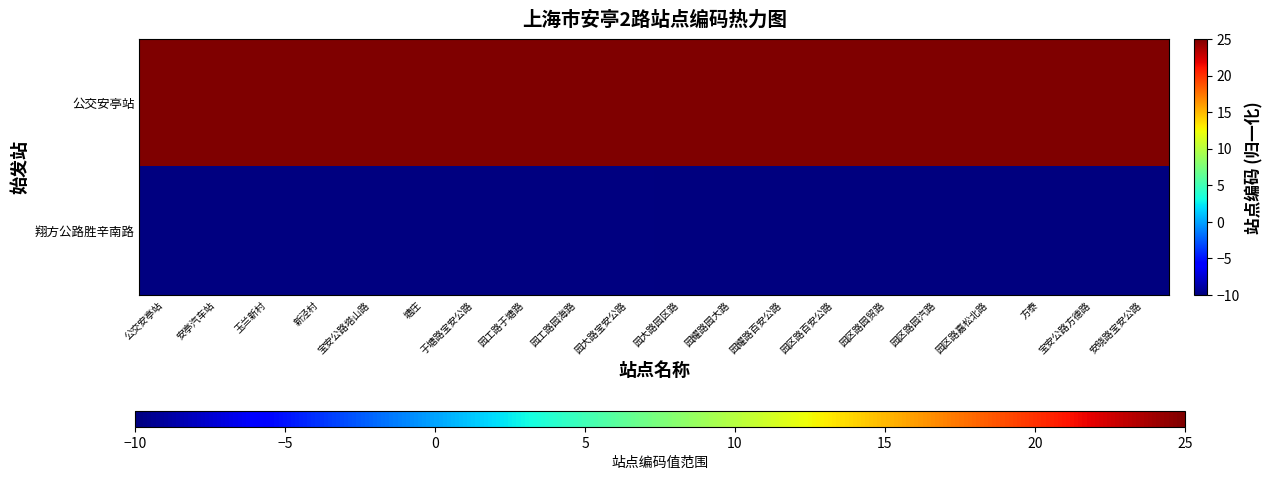

At which category does the chart reach its peak across all series?

安晓路宝安公路